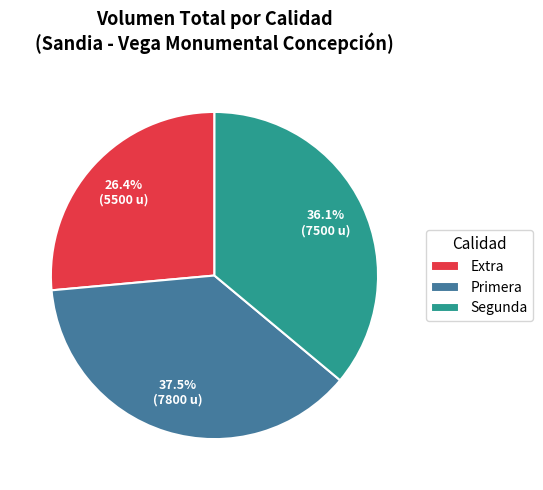

Between Extra and Primera, which is larger?

Primera